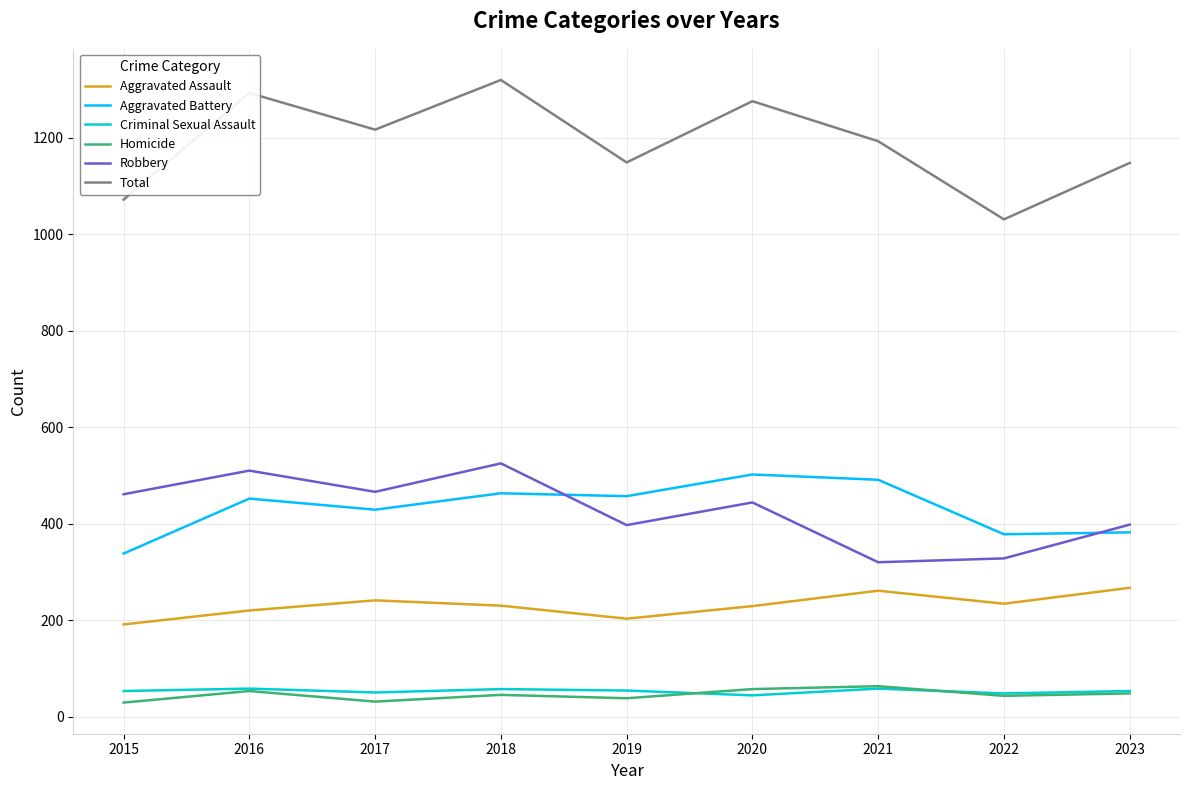

What is the minimum value for Robbery?

320